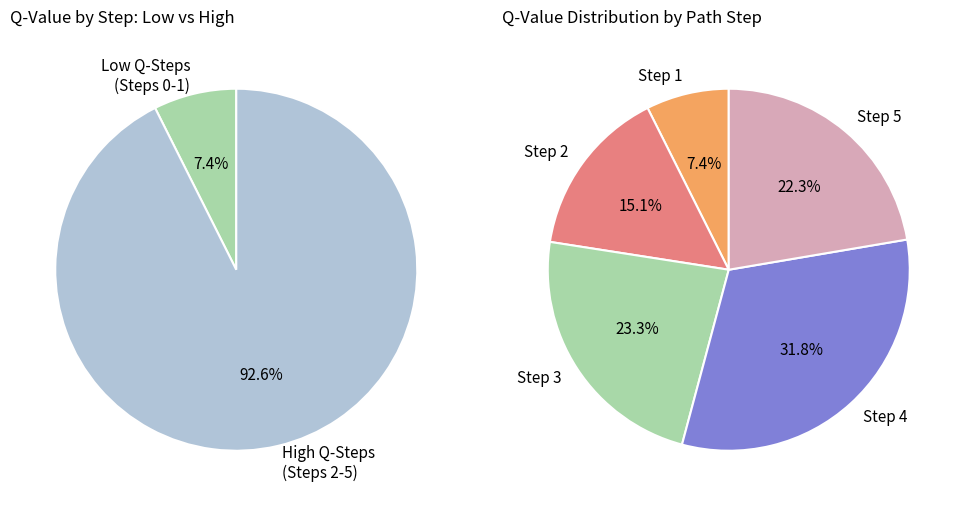

Rank the categories by value from lowest to highest.

step_0, step_1, step_2, step_5, step_3, step_4